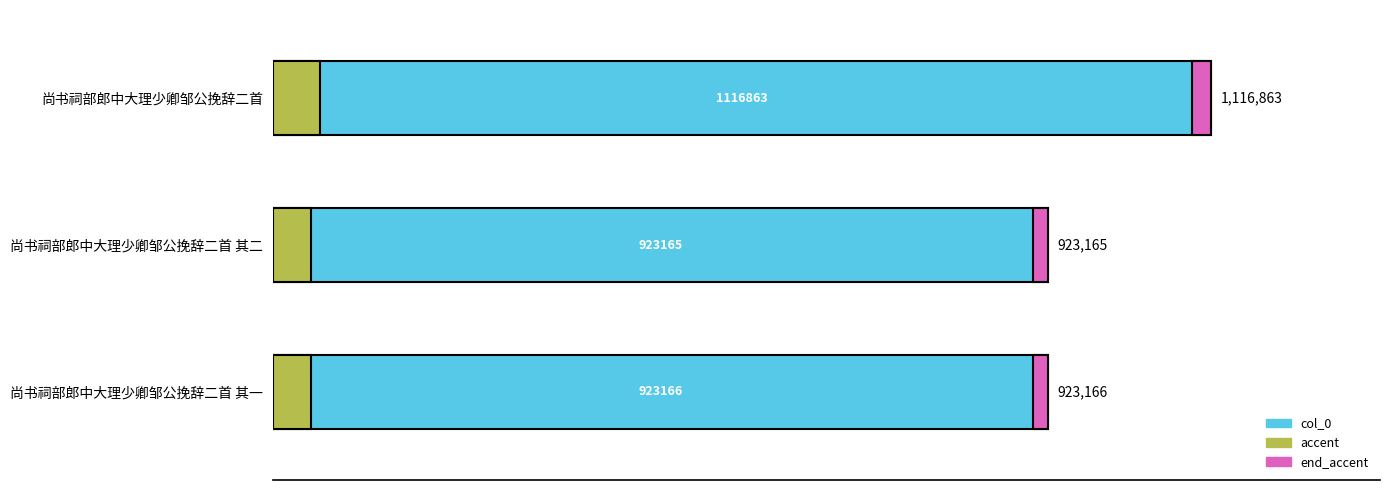

Approximately how many times larger is the value at 尚书祠部郎中大理少卿邹公挽辞二首 其二 compared to 尚书祠部郎中大理少卿邹公挽辞二首?

0.8